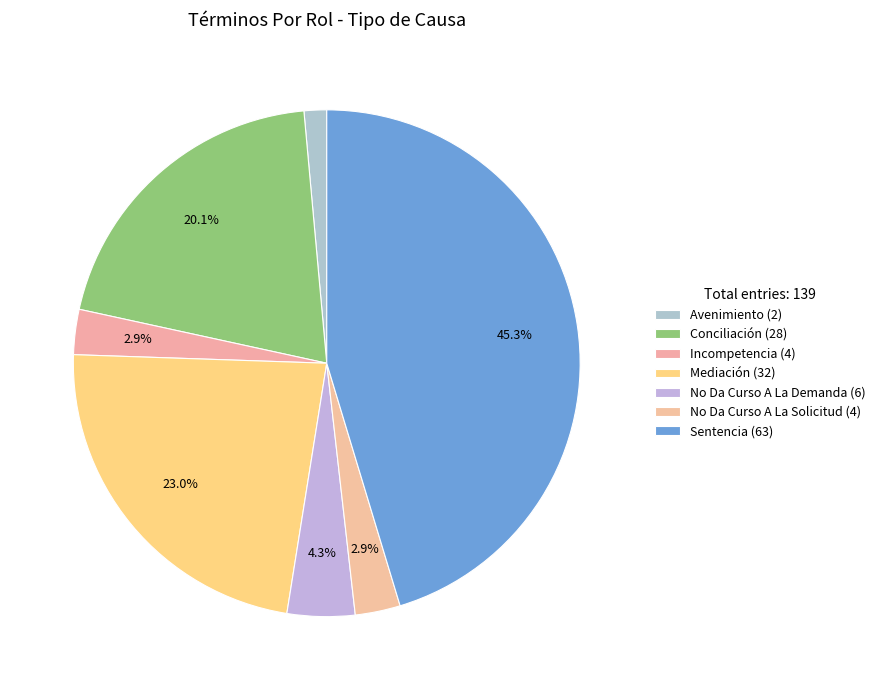

What is the ratio of the value at Avenimiento to the value at No Da Curso A La Solicitud?

0.5